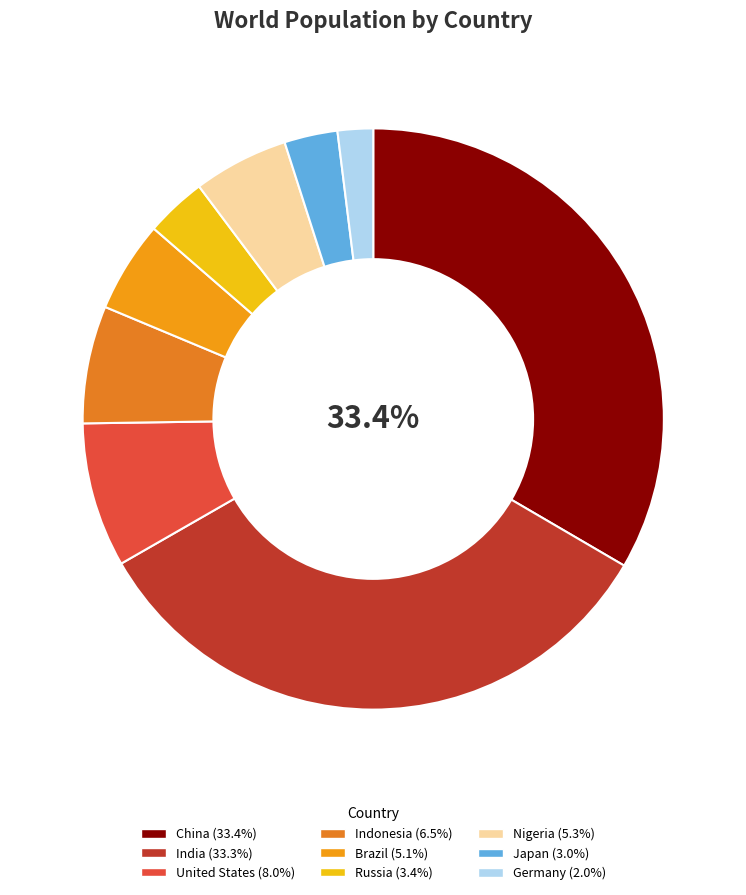

Rank the categories by value from highest to lowest.

China, India, United States, Indonesia, Nigeria, Brazil, Russia, Japan, Germany